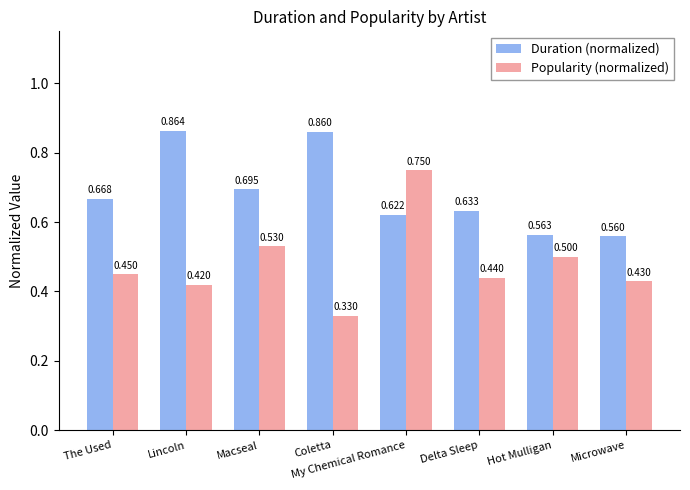

What is the difference between the highest and lowest values at Macseal?

0.2